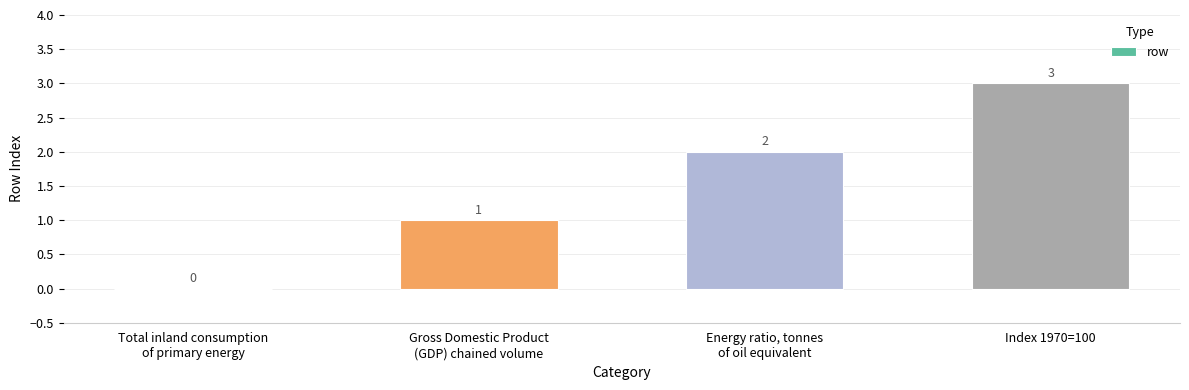

At which category does the chart reach its peak across all series?

Index 1970=100